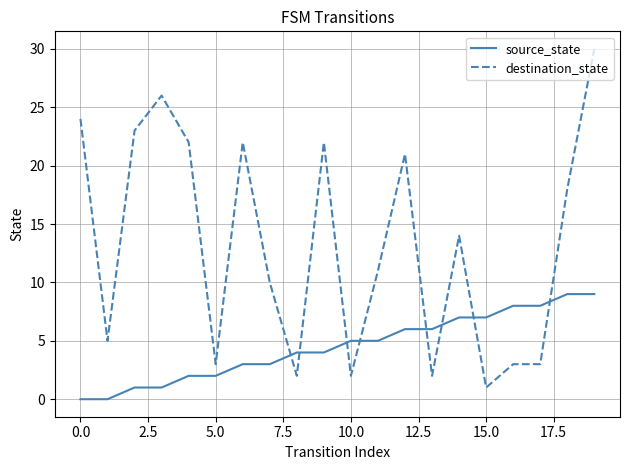

Which series ends up on top after the final intersection of source_state and destination_state?

destination_state